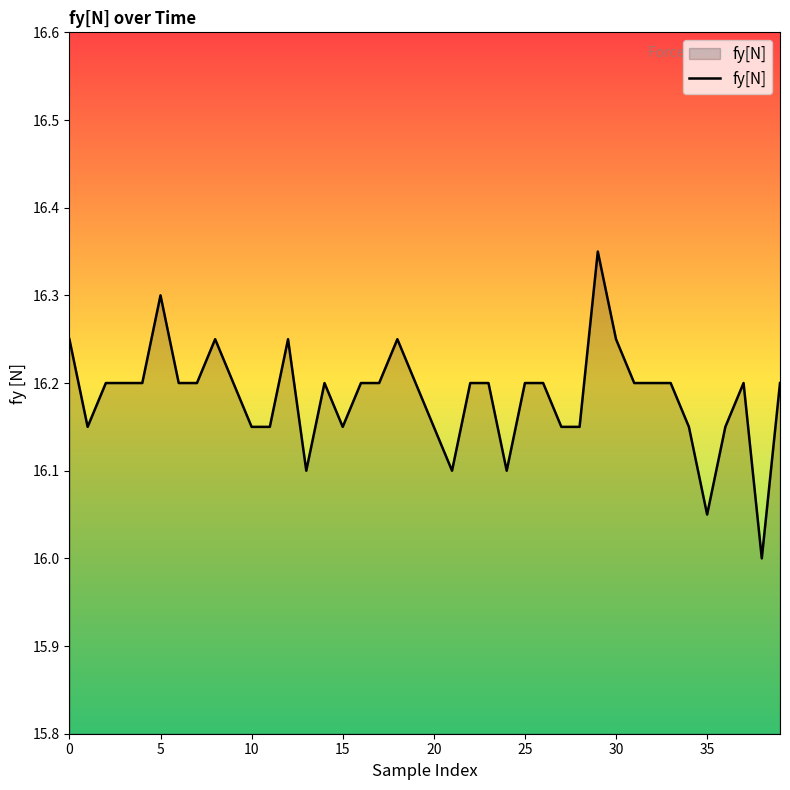

True or false: the data shows 9.3 at 15.

False